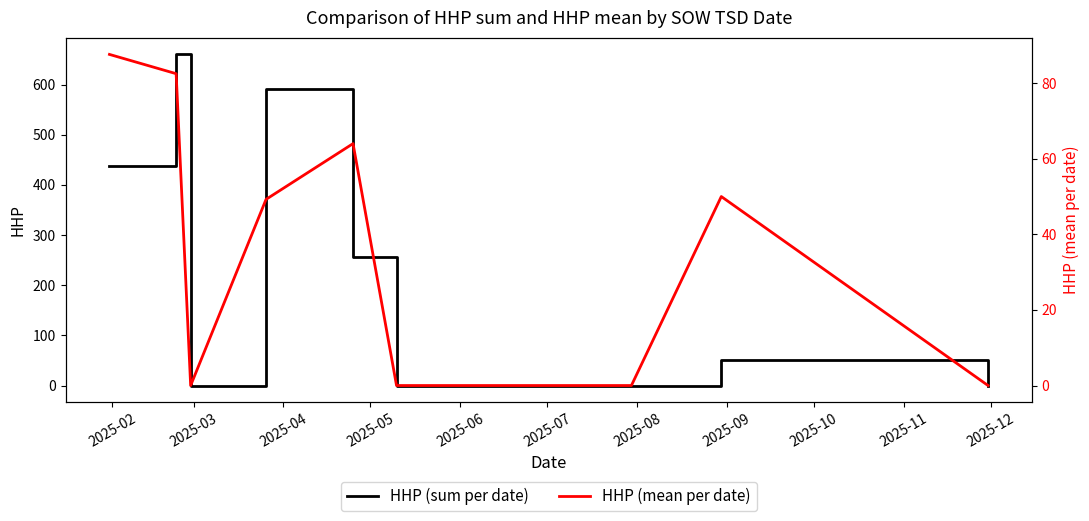

True or false: HHP (sum per date) and HHP (mean per date) intersect in this chart.

False